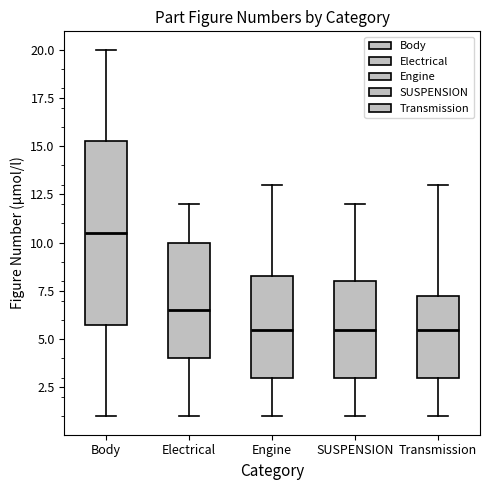

Which box's median line is the highest?

Body